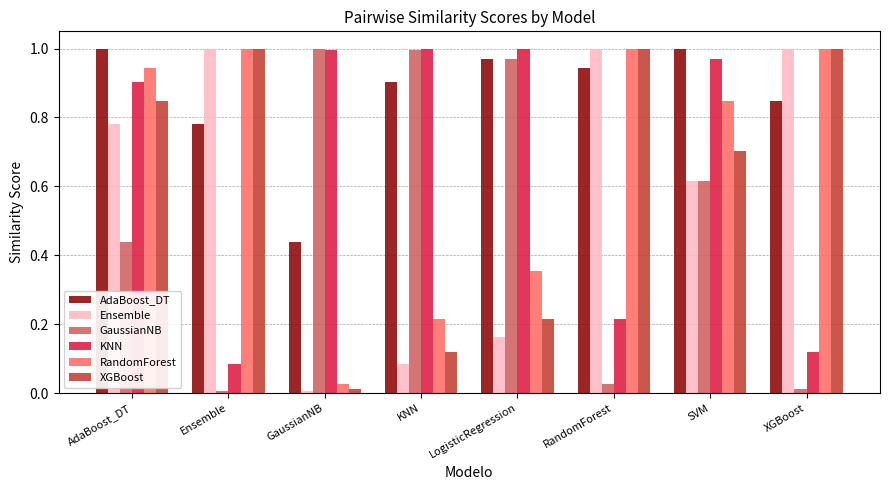

What is the label of the 8th bar from the left?

XGBoost